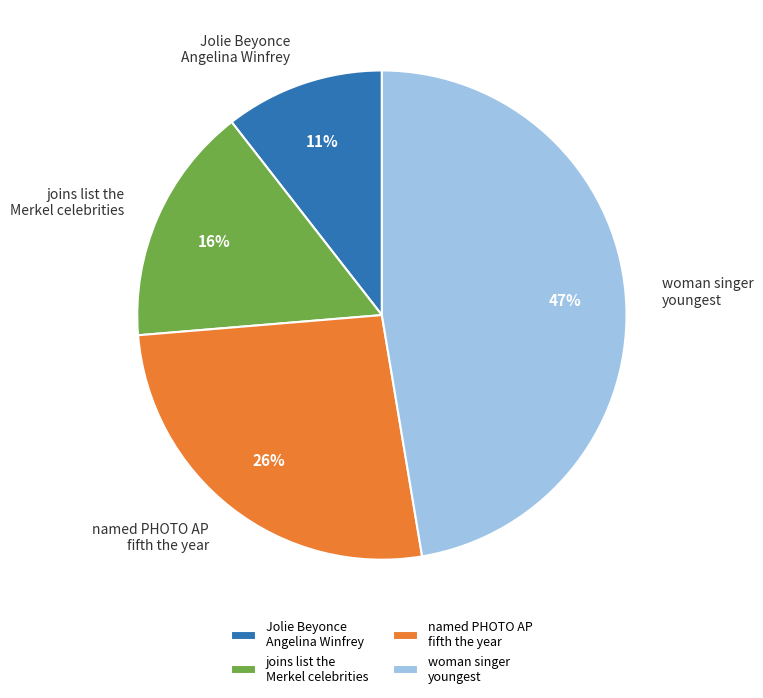

True or false: joins list the Merkel celebrities accounts for 26% of the total.

False